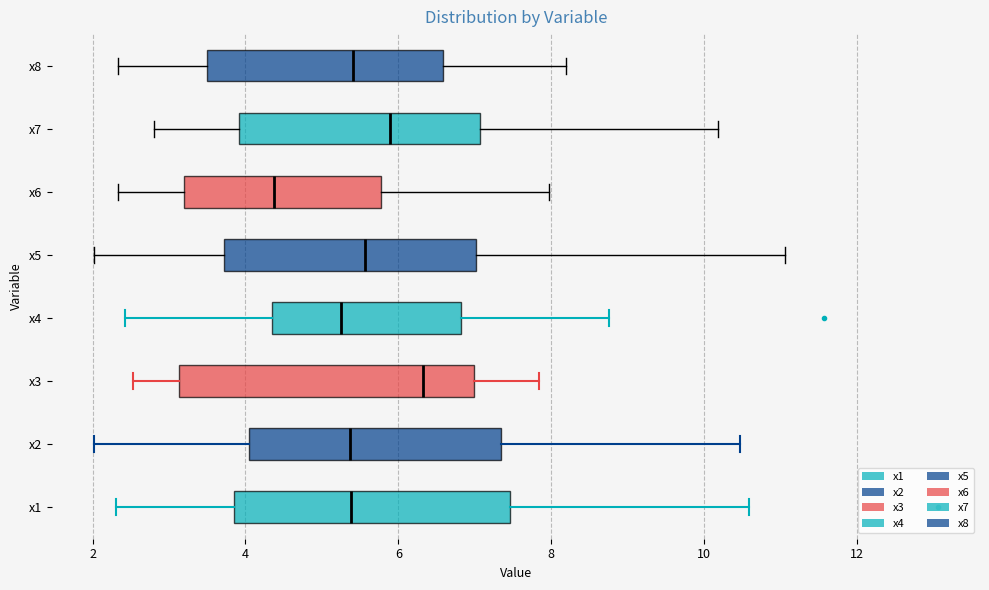

Which box is the widest, from its left edge to its right edge?

x3